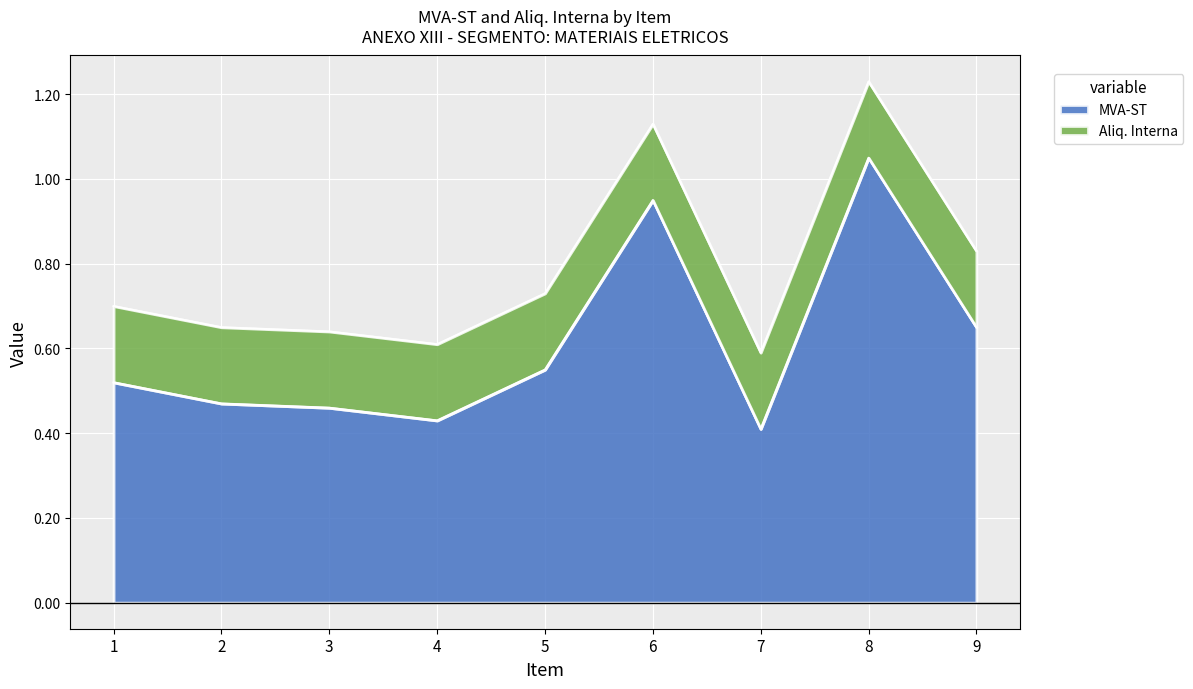

Rank the categories by value from lowest to highest.

7, 4, 3, 2, 1, 5, 9, 6, 8